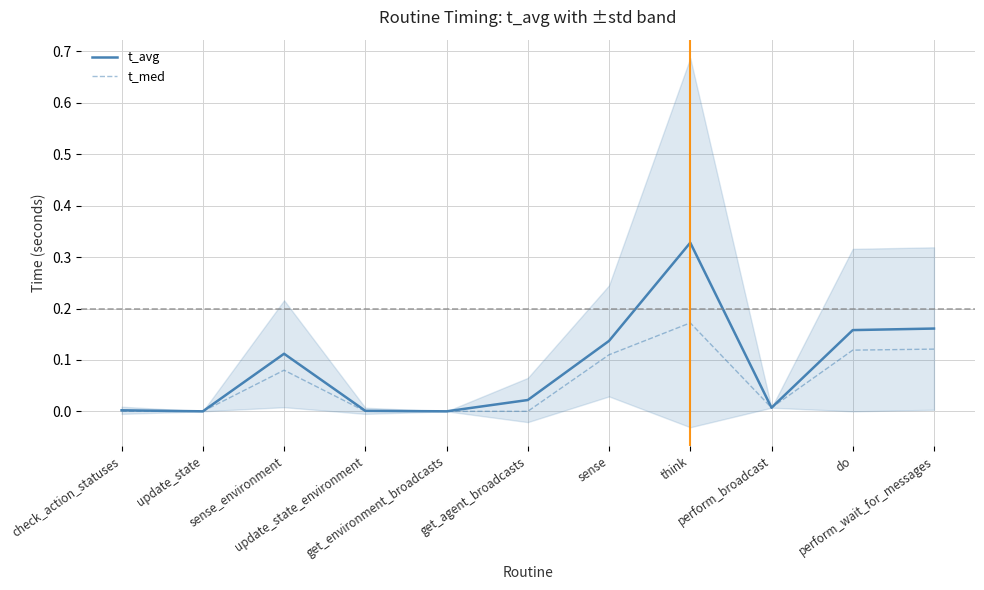

At which category does t_avg reach its first local valley?

update_state